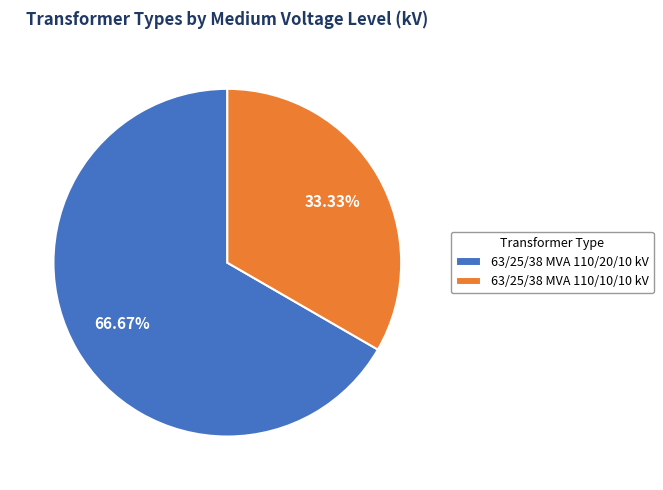

To the nearest percent, what is the average slice percentage?

50%